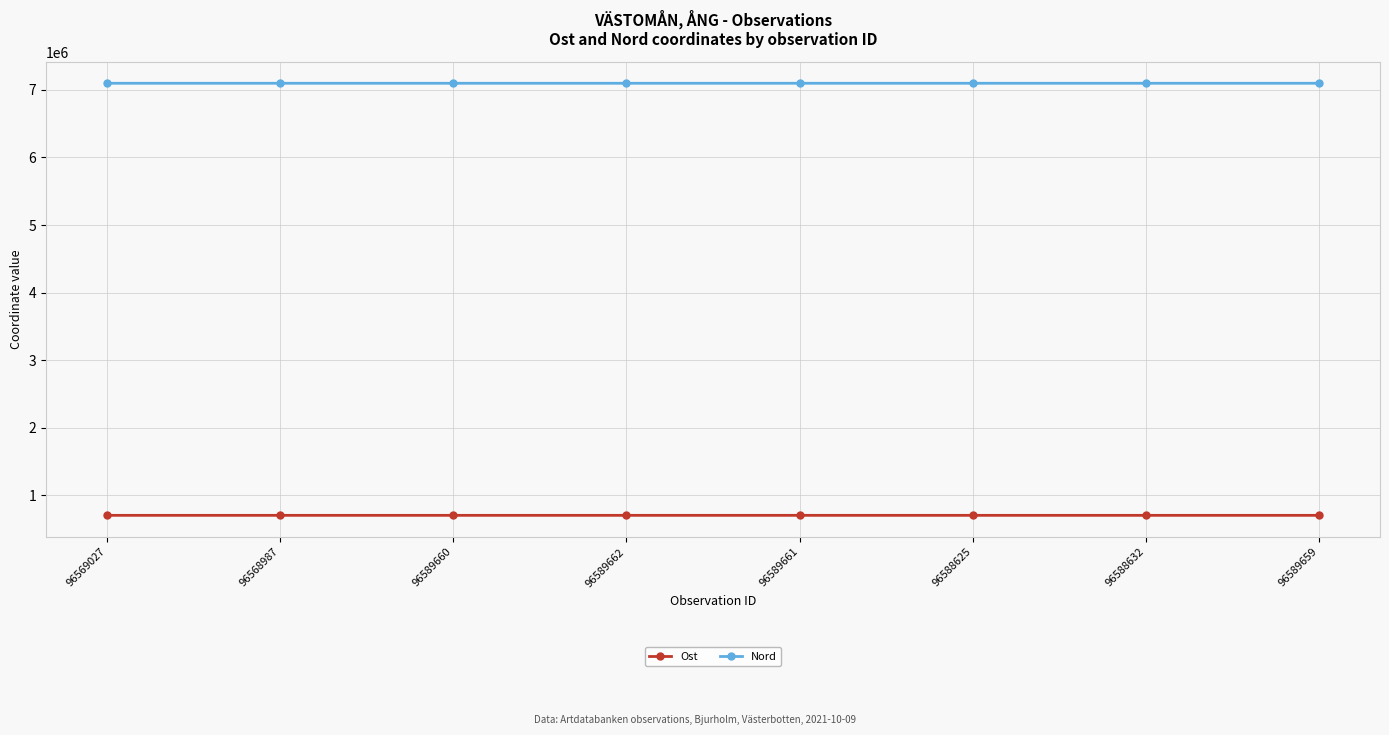

Does the chart display data point markers on the line(s)?

Yes